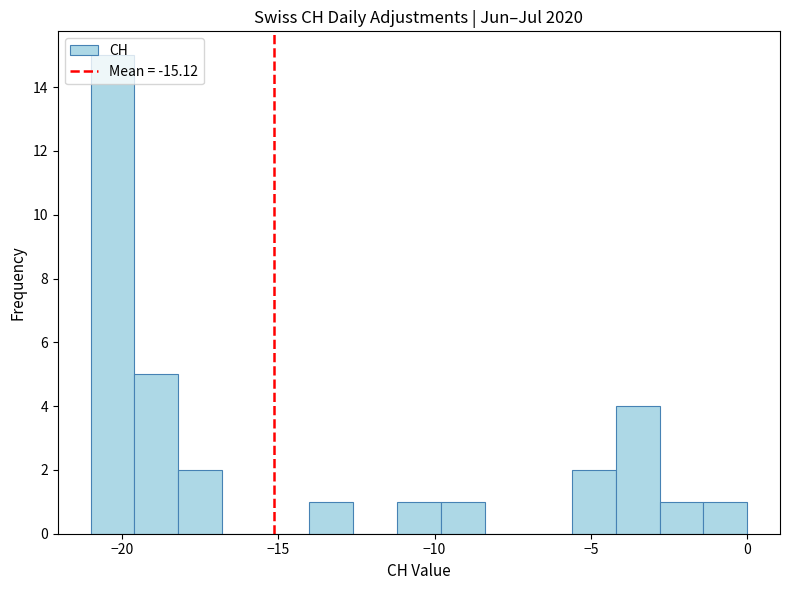

Around what value on the x-axis is the tallest bar? Give the approximate position of its centre, as read against the axis.

-20.5